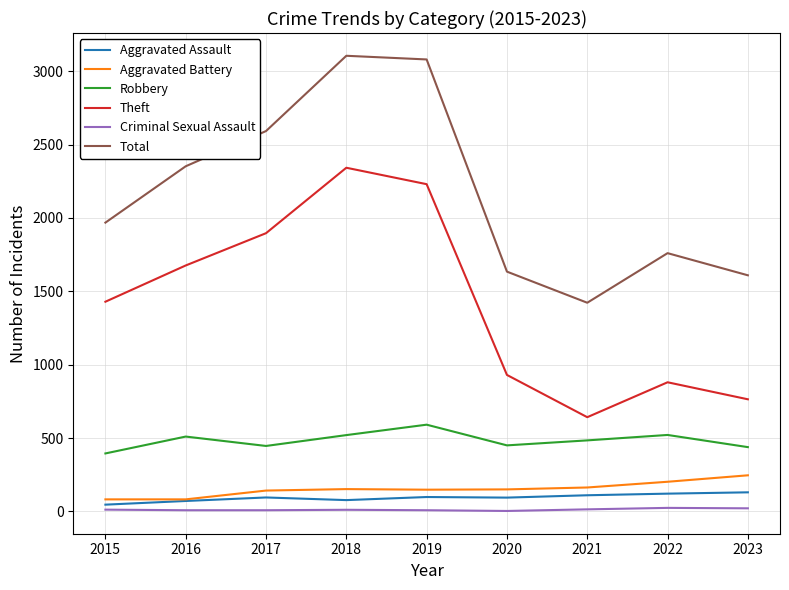

Is the value of Aggravated Assault at 2020 greater than the value of Theft at 2017?

No